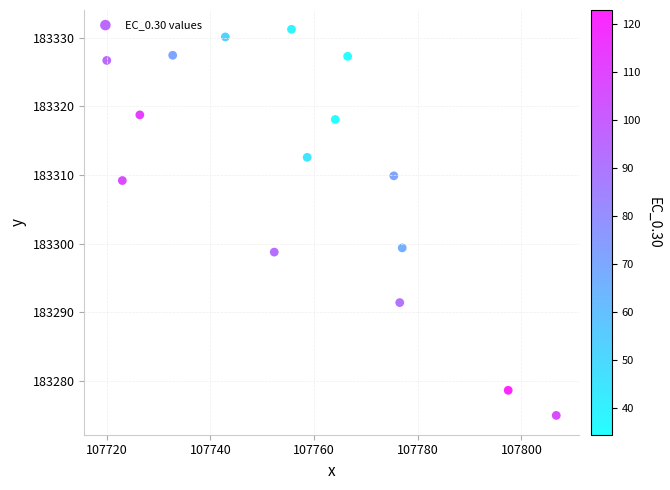

What is the range of X values (max minus min)?

86.7